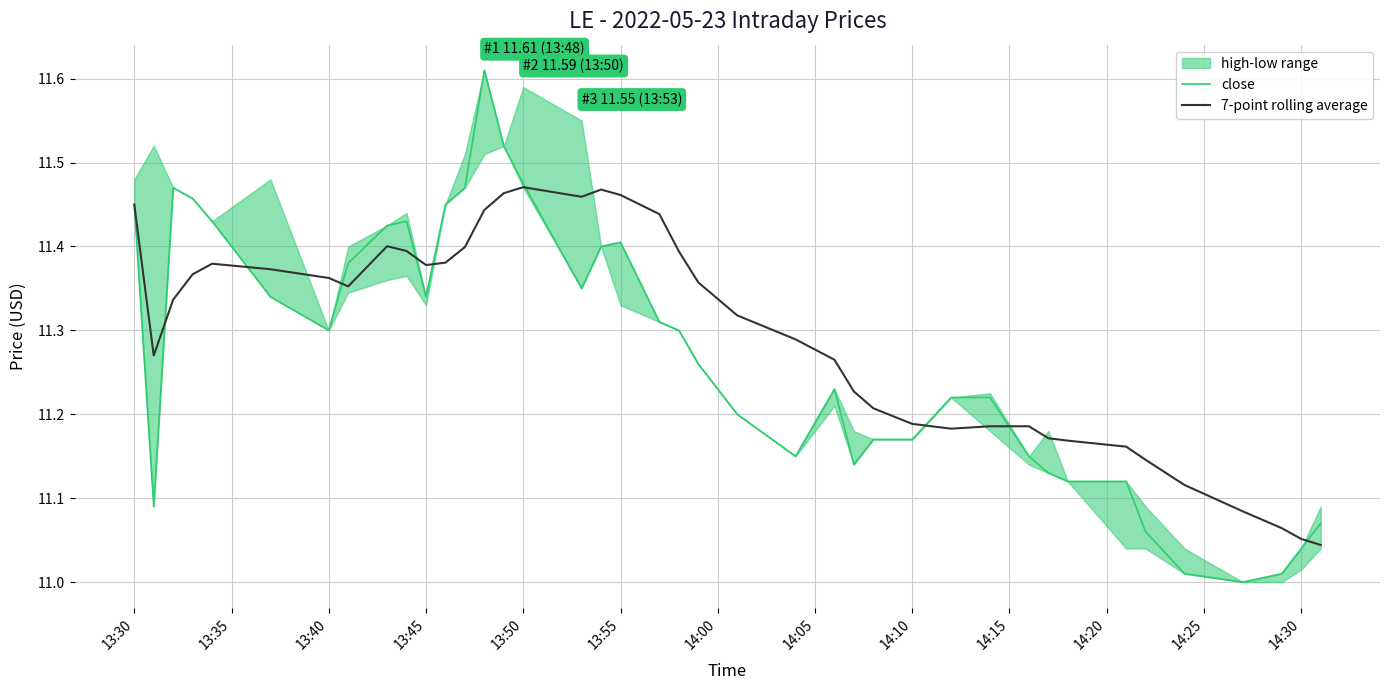

After their last crossing, which series has the higher values: close or 7-point rolling average?

close